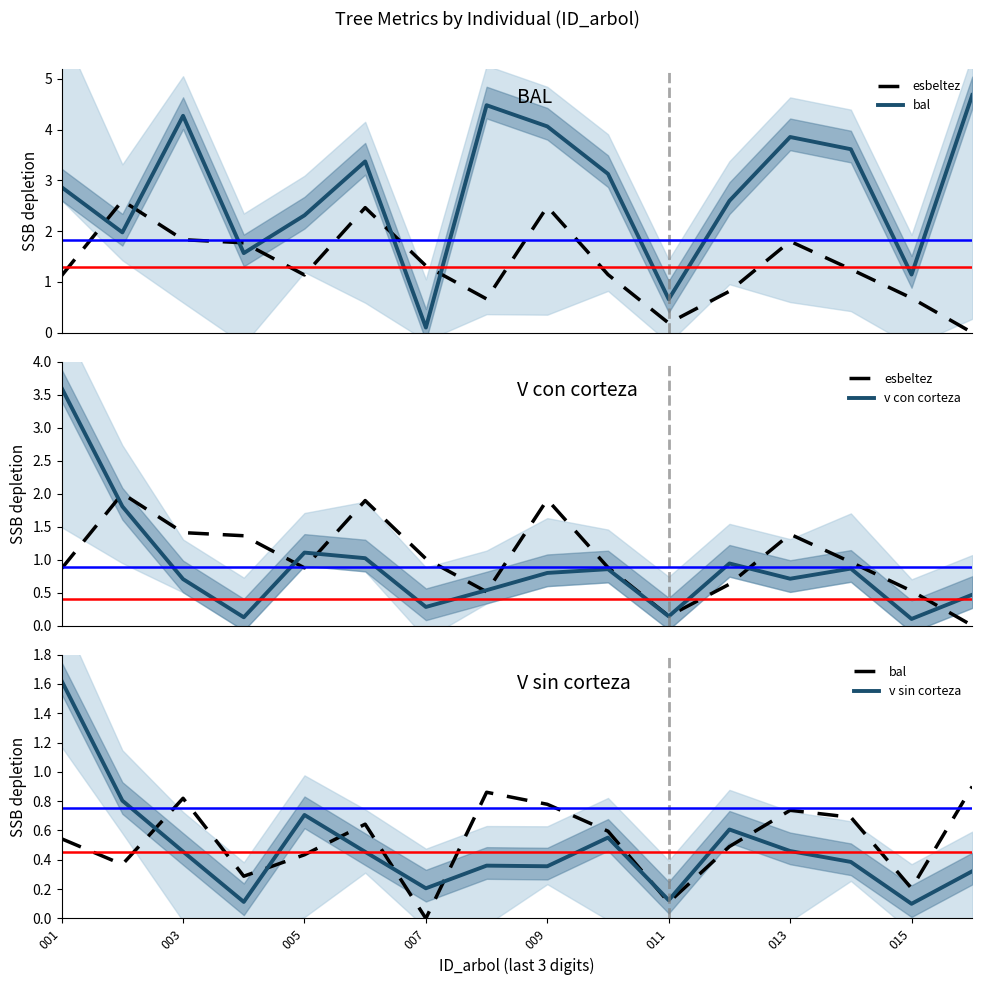

List the series in order of their peak value, lowest first.

bal, v sin corteza, esbeltez, v con corteza